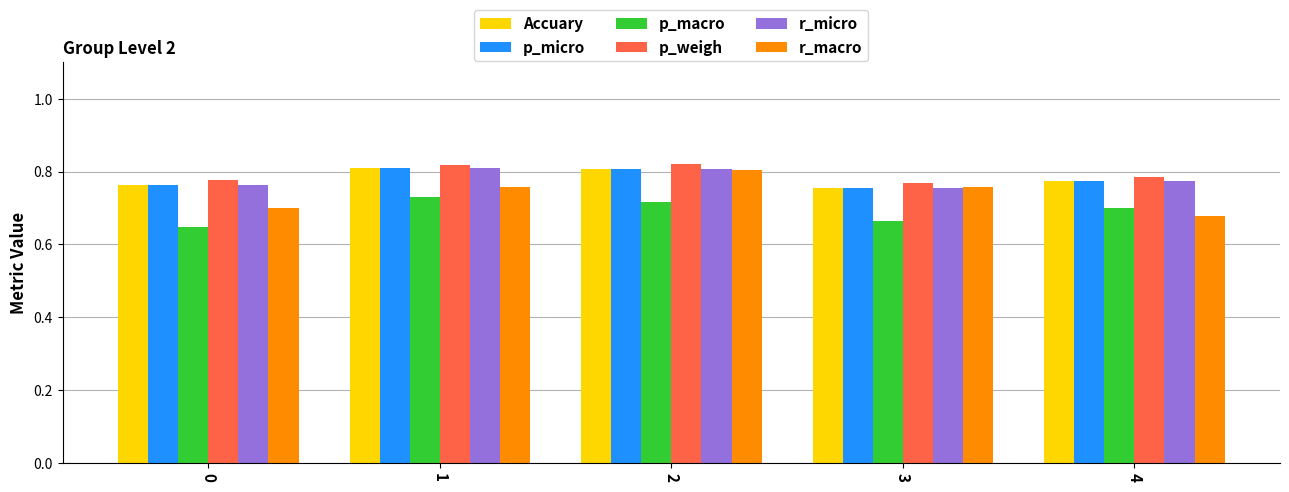

What is the sum of the Accuary values at 1 and 2?

1.6